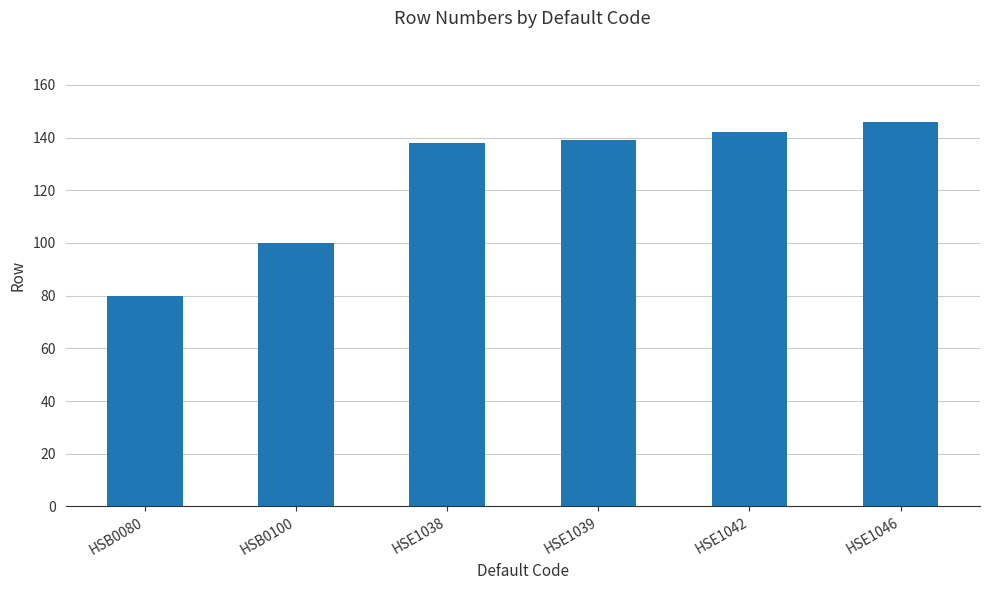

What position from the left is HSE1038?

3